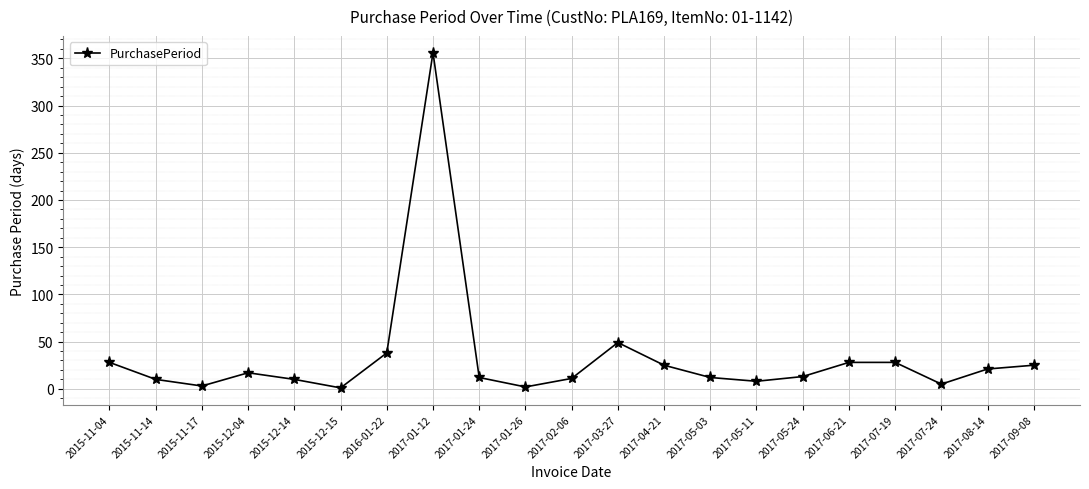

What is the change in value from 2015-12-14 to 2017-07-19?

+18